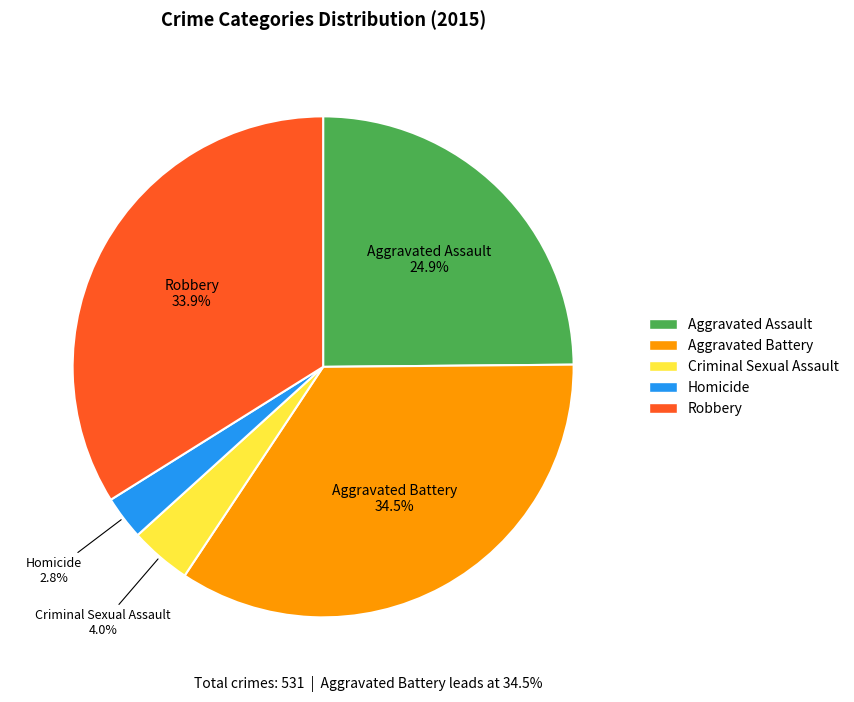

Is it true that Aggravated Assault is 25% of the pie?

True